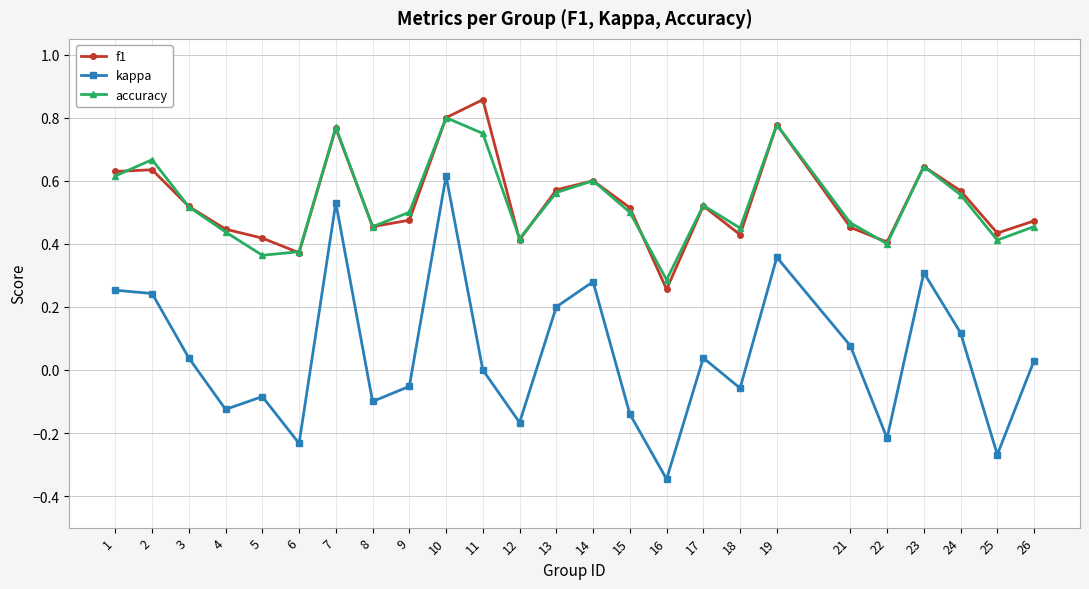

Between 16 and 25, which series saw the biggest shift?

f1